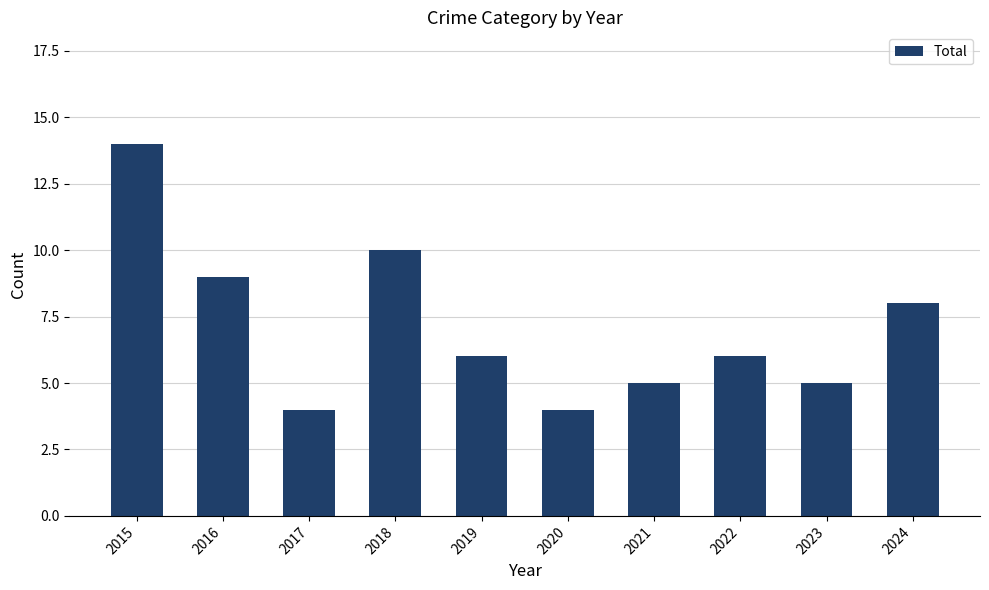

What is the sum of all values?

71